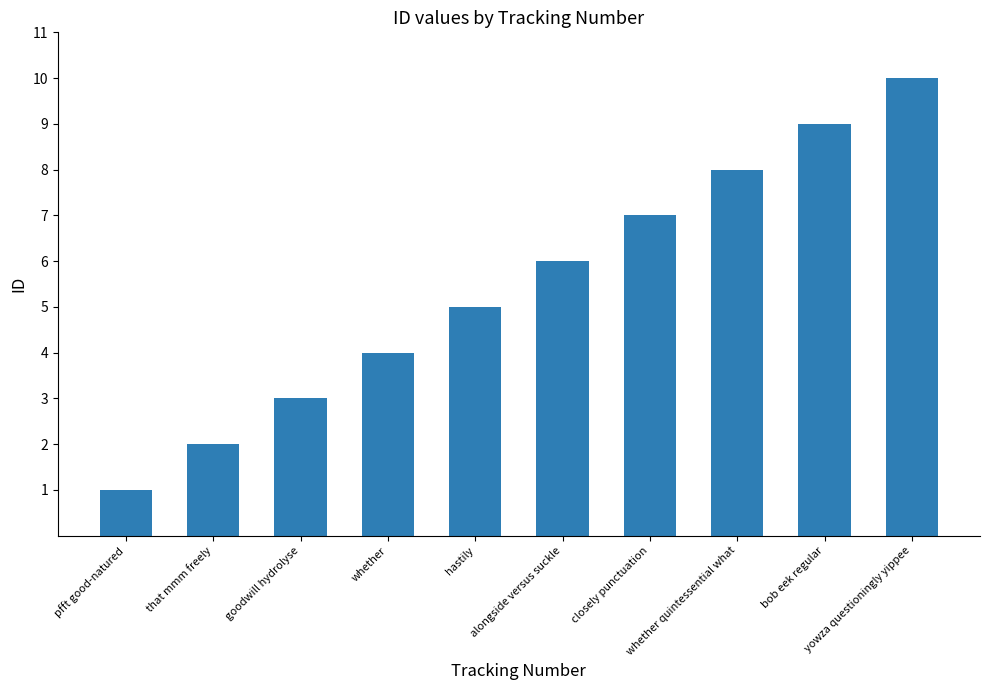

What is the difference between the second highest and second lowest values?

7